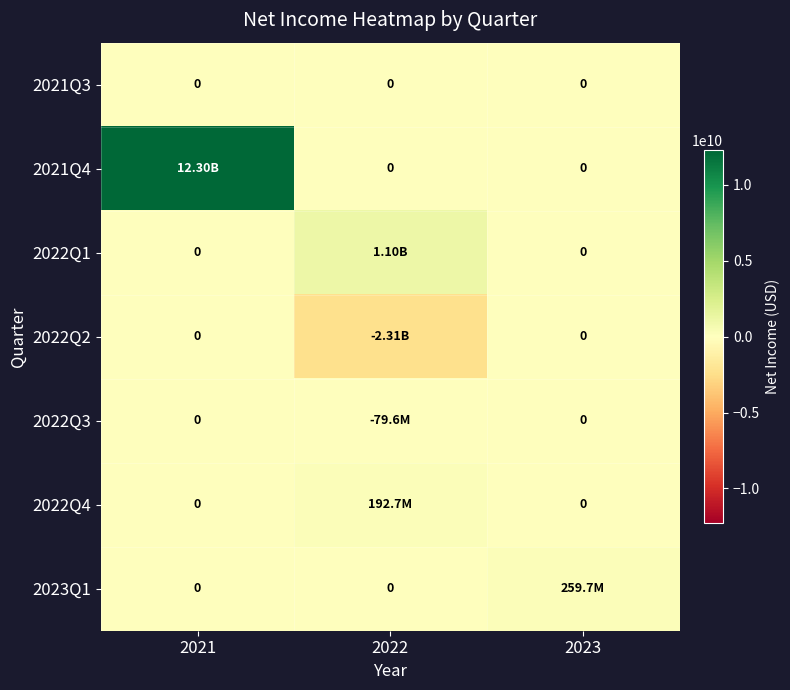

Count the 2023Q1 values in the range 0 to 259688000.

3